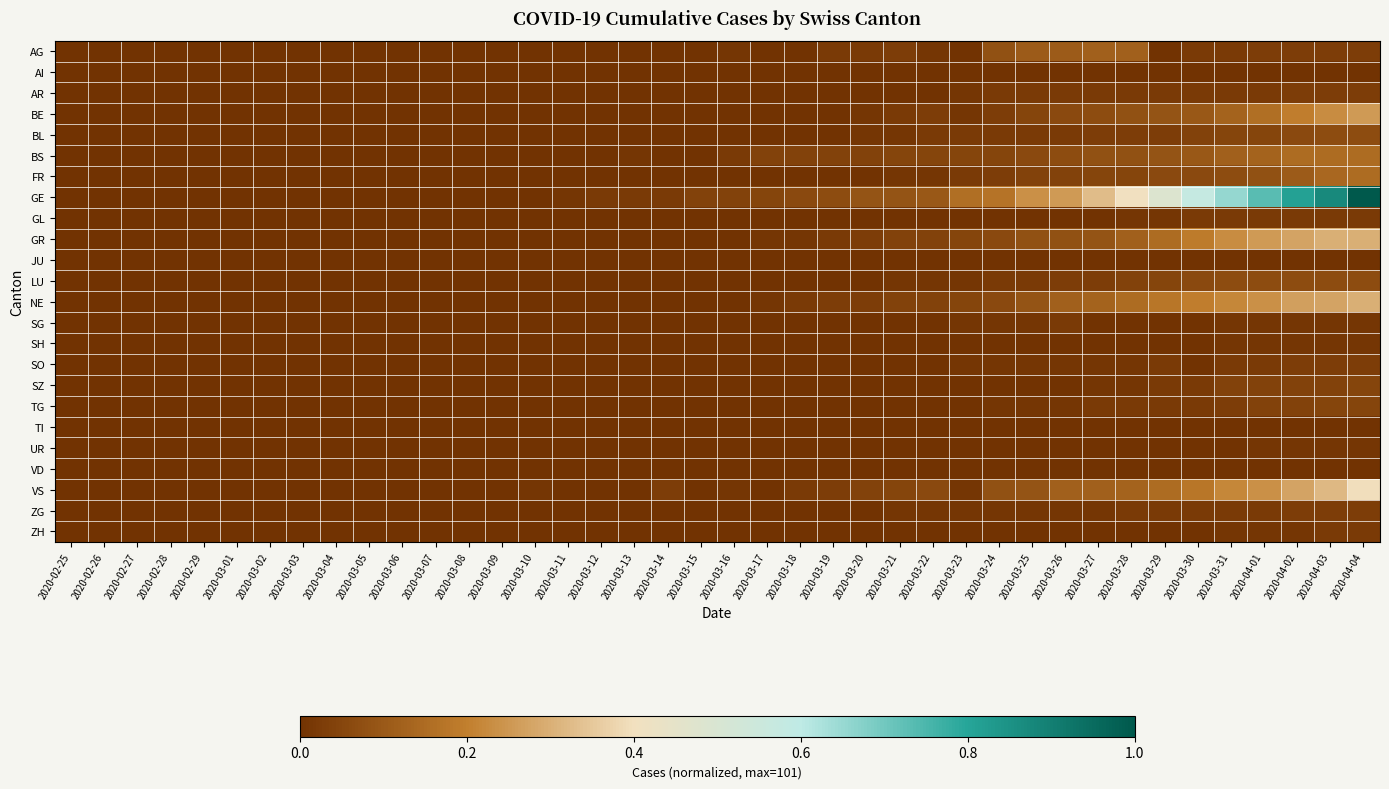

Reading left to right, transcribe all the data shown in this chart.

AG: 2020-02-25=0.0	2020-02-26=0.0	2020-02-27=0.0	2020-02-28=0.0	2020-02-29=0.0	2020-03-01=0.0	2020-03-02=0.0	2020-03-03=0.0	2020-03-04=0.0	2020-03-05=0.0	2020-03-06=0.0	2020-03-07=0.0	2020-03-08=0.0	2020-03-09=0.0	2020-03-10=0.0	2020-03-11=0.0	2020-03-12=0.0	2020-03-13=0.0	2020-03-14=0.0	2020-03-15=0.0	2020-03-16=0.0	2020-03-17=0.0	2020-03-18=0.0	2020-03-19=0.0	2020-03-20=0.0	2020-03-21=0.0	2020-03-22=0.0	2020-03-23=0.0	2020-03-24=0.1	2020-03-25=0.1	2020-03-26=0.1	2020-03-27=0.1	2020-03-28=0.1	2020-03-29=0.0	2020-03-30=0.0	2020-03-31=0.0	2020-04-01=0.0	2020-04-02=0.0	2020-04-03=0.0	2020-04-04=0.0
AI: 2020-02-25=0.0	2020-02-26=0.0	2020-02-27=0.0	2020-02-28=0.0	2020-02-29=0.0	2020-03-01=0.0	2020-03-02=0.0	2020-03-03=0.0	2020-03-04=0.0	2020-03-05=0.0	2020-03-06=0.0	2020-03-07=0.0	2020-03-08=0.0	2020-03-09=0.0	2020-03-10=0.0	2020-03-11=0.0	2020-03-12=0.0	2020-03-13=0.0	2020-03-14=0.0	2020-03-15=0.0	2020-03-16=0.0	2020-03-17=0.0	2020-03-18=0.0	2020-03-19=0.0	2020-03-20=0.0	2020-03-21=0.0	2020-03-22=0.0	2020-03-23=0.0	2020-03-24=0.0	2020-03-25=0.0	2020-03-26=0.0	2020-03-27=0.0	2020-03-28=0.0	2020-03-29=0.0	2020-03-30=0.0	2020-03-31=0.0	2020-04-01=0.0	2020-04-02=0.0	2020-04-03=0.0	2020-04-04=0.0
AR: 2020-02-25=0.0	2020-02-26=0.0	2020-02-27=0.0	2020-02-28=0.0	2020-02-29=0.0	2020-03-01=0.0	2020-03-02=0.0	2020-03-03=0.0	2020-03-04=0.0	2020-03-05=0.0	2020-03-06=0.0	2020-03-07=0.0	2020-03-08=0.0	2020-03-09=0.0	2020-03-10=0.0	2020-03-11=0.0	2020-03-12=0.0	2020-03-13=0.0	2020-03-14=0.0	2020-03-15=0.0	2020-03-16=0.0	2020-03-17=0.0	2020-03-18=0.0	2020-03-19=0.0	2020-03-20=0.0	2020-03-21=0.0	2020-03-22=0.0	2020-03-23=0.0	2020-03-24=0.0	2020-03-25=0.0	2020-03-26=0.0	2020-03-27=0.0	2020-03-28=0.0	2020-03-29=0.0	2020-03-30=0.0	2020-03-31=0.0	2020-04-01=0.0	2020-04-02=0.0	2020-04-03=0.0	2020-04-04=0.0
BE: 2020-02-25=0.0	2020-02-26=0.0	2020-02-27=0.0	2020-02-28=0.0	2020-02-29=0.0	2020-03-01=0.0	2020-03-02=0.0	2020-03-03=0.0	2020-03-04=0.0	2020-03-05=0.0	2020-03-06=0.0	2020-03-07=0.0	2020-03-08=0.0	2020-03-09=0.0	2020-03-10=0.0	2020-03-11=0.0	2020-03-12=0.0	2020-03-13=0.0	2020-03-14=0.0	2020-03-15=0.0	2020-03-16=0.0	2020-03-17=0.0	2020-03-18=0.0	2020-03-19=0.0	2020-03-20=0.0	2020-03-21=0.0	2020-03-22=0.0	2020-03-23=0.0	2020-03-24=0.0	2020-03-25=0.0	2020-03-26=0.1	2020-03-27=0.1	2020-03-28=0.1	2020-03-29=0.1	2020-03-30=0.1	2020-03-31=0.1	2020-04-01=0.2	2020-04-02=0.2	2020-04-03=0.2	2020-04-04=0.3
BL: 2020-02-25=0.0	2020-02-26=0.0	2020-02-27=0.0	2020-02-28=0.0	2020-02-29=0.0	2020-03-01=0.0	2020-03-02=0.0	2020-03-03=0.0	2020-03-04=0.0	2020-03-05=0.0	2020-03-06=0.0	2020-03-07=0.0	2020-03-08=0.0	2020-03-09=0.0	2020-03-10=0.0	2020-03-11=0.0	2020-03-12=0.0	2020-03-13=0.0	2020-03-14=0.0	2020-03-15=0.0	2020-03-16=0.0	2020-03-17=0.0	2020-03-18=0.0	2020-03-19=0.0	2020-03-20=0.0	2020-03-21=0.0	2020-03-22=0.0	2020-03-23=0.0	2020-03-24=0.0	2020-03-25=0.0	2020-03-26=0.0	2020-03-27=0.0	2020-03-28=0.0	2020-03-29=0.0	2020-03-30=0.0	2020-03-31=0.0	2020-04-01=0.0	2020-04-02=0.1	2020-04-03=0.1	2020-04-04=0.1
BS: 2020-02-25=0.0	2020-02-26=0.0	2020-02-27=0.0	2020-02-28=0.0	2020-02-29=0.0	2020-03-01=0.0	2020-03-02=0.0	2020-03-03=0.0	2020-03-04=0.0	2020-03-05=0.0	2020-03-06=0.0	2020-03-07=0.0	2020-03-08=0.0	2020-03-09=0.0	2020-03-10=0.0	2020-03-11=0.0	2020-03-12=0.0	2020-03-13=0.0	2020-03-14=0.0	2020-03-15=0.0	2020-03-16=0.0	2020-03-17=0.0	2020-03-18=0.0	2020-03-19=0.0	2020-03-20=0.0	2020-03-21=0.0	2020-03-22=0.0	2020-03-23=0.0	2020-03-24=0.0	2020-03-25=0.1	2020-03-26=0.1	2020-03-27=0.1	2020-03-28=0.1	2020-03-29=0.1	2020-03-30=0.1	2020-03-31=0.1	2020-04-01=0.1	2020-04-02=0.1	2020-04-03=0.1	2020-04-04=0.1
FR: 2020-02-25=0.0	2020-02-26=0.0	2020-02-27=0.0	2020-02-28=0.0	2020-02-29=0.0	2020-03-01=0.0	2020-03-02=0.0	2020-03-03=0.0	2020-03-04=0.0	2020-03-05=0.0	2020-03-06=0.0	2020-03-07=0.0	2020-03-08=0.0	2020-03-09=0.0	2020-03-10=0.0	2020-03-11=0.0	2020-03-12=0.0	2020-03-13=0.0	2020-03-14=0.0	2020-03-15=0.0	2020-03-16=0.0	2020-03-17=0.0	2020-03-18=0.0	2020-03-19=0.0	2020-03-20=0.0	2020-03-21=0.0	2020-03-22=0.0	2020-03-23=0.0	2020-03-24=0.0	2020-03-25=0.0	2020-03-26=0.0	2020-03-27=0.0	2020-03-28=0.0	2020-03-29=0.1	2020-03-30=0.1	2020-03-31=0.1	2020-04-01=0.1	2020-04-02=0.1	2020-04-03=0.1	2020-04-04=0.1
GE: 2020-02-25=0.0	2020-02-26=0.0	2020-02-27=0.0	2020-02-28=0.0	2020-02-29=0.0	2020-03-01=0.0	2020-03-02=0.0	2020-03-03=0.0	2020-03-04=0.0	2020-03-05=0.0	2020-03-06=0.0	2020-03-07=0.0	2020-03-08=0.0	2020-03-09=0.0	2020-03-10=0.0	2020-03-11=0.0	2020-03-12=0.0	2020-03-13=0.0	2020-03-14=0.0	2020-03-15=0.0	2020-03-16=0.0	2020-03-17=0.0	2020-03-18=0.1	2020-03-19=0.1	2020-03-20=0.1	2020-03-21=0.1	2020-03-22=0.1	2020-03-23=0.2	2020-03-24=0.2	2020-03-25=0.2	2020-03-26=0.3	2020-03-27=0.3	2020-03-28=0.4	2020-03-29=0.5	2020-03-30=0.6	2020-03-31=0.7	2020-04-01=0.7	2020-04-02=0.8	2020-04-03=0.9	2020-04-04=1.0
GL: 2020-02-25=0.0	2020-02-26=0.0	2020-02-27=0.0	2020-02-28=0.0	2020-02-29=0.0	2020-03-01=0.0	2020-03-02=0.0	2020-03-03=0.0	2020-03-04=0.0	2020-03-05=0.0	2020-03-06=0.0	2020-03-07=0.0	2020-03-08=0.0	2020-03-09=0.0	2020-03-10=0.0	2020-03-11=0.0	2020-03-12=0.0	2020-03-13=0.0	2020-03-14=0.0	2020-03-15=0.0	2020-03-16=0.0	2020-03-17=0.0	2020-03-18=0.0	2020-03-19=0.0	2020-03-20=0.0	2020-03-21=0.0	2020-03-22=0.0	2020-03-23=0.0	2020-03-24=0.0	2020-03-25=0.0	2020-03-26=0.0	2020-03-27=0.0	2020-03-28=0.0	2020-03-29=0.0	2020-03-30=0.0	2020-03-31=0.0	2020-04-01=0.0	2020-04-02=0.0	2020-04-03=0.0	2020-04-04=0.0
GR: 2020-02-25=0.0	2020-02-26=0.0	2020-02-27=0.0	2020-02-28=0.0	2020-02-29=0.0	2020-03-01=0.0	2020-03-02=0.0	2020-03-03=0.0	2020-03-04=0.0	2020-03-05=0.0	2020-03-06=0.0	2020-03-07=0.0	2020-03-08=0.0	2020-03-09=0.0	2020-03-10=0.0	2020-03-11=0.0	2020-03-12=0.0	2020-03-13=0.0	2020-03-14=0.0	2020-03-15=0.0	2020-03-16=0.0	2020-03-17=0.0	2020-03-18=0.0	2020-03-19=0.0	2020-03-20=0.0	2020-03-21=0.0	2020-03-22=0.0	2020-03-23=0.0	2020-03-24=0.1	2020-03-25=0.1	2020-03-26=0.1	2020-03-27=0.1	2020-03-28=0.1	2020-03-29=0.1	2020-03-30=0.2	2020-03-31=0.2	2020-04-01=0.3	2020-04-02=0.3	2020-04-03=0.3	2020-04-04=0.3
JU: 2020-02-25=0.0	2020-02-26=0.0	2020-02-27=0.0	2020-02-28=0.0	2020-02-29=0.0	2020-03-01=0.0	2020-03-02=0.0	2020-03-03=0.0	2020-03-04=0.0	2020-03-05=0.0	2020-03-06=0.0	2020-03-07=0.0	2020-03-08=0.0	2020-03-09=0.0	2020-03-10=0.0	2020-03-11=0.0	2020-03-12=0.0	2020-03-13=0.0	2020-03-14=0.0	2020-03-15=0.0	2020-03-16=0.0	2020-03-17=0.0	2020-03-18=0.0	2020-03-19=0.0	2020-03-20=0.0	2020-03-21=0.0	2020-03-22=0.0	2020-03-23=0.0	2020-03-24=0.0	2020-03-25=0.0	2020-03-26=0.0	2020-03-27=0.0	2020-03-28=0.0	2020-03-29=0.0	2020-03-30=0.0	2020-03-31=0.0	2020-04-01=0.0	2020-04-02=0.0	2020-04-03=0.0	2020-04-04=0.0
LU: 2020-02-25=0.0	2020-02-26=0.0	2020-02-27=0.0	2020-02-28=0.0	2020-02-29=0.0	2020-03-01=0.0	2020-03-02=0.0	2020-03-03=0.0	2020-03-04=0.0	2020-03-05=0.0	2020-03-06=0.0	2020-03-07=0.0	2020-03-08=0.0	2020-03-09=0.0	2020-03-10=0.0	2020-03-11=0.0	2020-03-12=0.0	2020-03-13=0.0	2020-03-14=0.0	2020-03-15=0.0	2020-03-16=0.0	2020-03-17=0.0	2020-03-18=0.0	2020-03-19=0.0	2020-03-20=0.0	2020-03-21=0.0	2020-03-22=0.0	2020-03-23=0.0	2020-03-24=0.0	2020-03-25=0.0	2020-03-26=0.0	2020-03-27=0.0	2020-03-28=0.0	2020-03-29=0.0	2020-03-30=0.1	2020-03-31=0.1	2020-04-01=0.1	2020-04-02=0.1	2020-04-03=0.1	2020-04-04=0.1
NE: 2020-02-25=0.0	2020-02-26=0.0	2020-02-27=0.0	2020-02-28=0.0	2020-02-29=0.0	2020-03-01=0.0	2020-03-02=0.0	2020-03-03=0.0	2020-03-04=0.0	2020-03-05=0.0	2020-03-06=0.0	2020-03-07=0.0	2020-03-08=0.0	2020-03-09=0.0	2020-03-10=0.0	2020-03-11=0.0	2020-03-12=0.0	2020-03-13=0.0	2020-03-14=0.0	2020-03-15=0.0	2020-03-16=0.0	2020-03-17=0.0	2020-03-18=0.0	2020-03-19=0.0	2020-03-20=0.0	2020-03-21=0.0	2020-03-22=0.0	2020-03-23=0.0	2020-03-24=0.1	2020-03-25=0.1	2020-03-26=0.1	2020-03-27=0.1	2020-03-28=0.1	2020-03-29=0.2	2020-03-30=0.2	2020-03-31=0.2	2020-04-01=0.2	2020-04-02=0.3	2020-04-03=0.3	2020-04-04=0.3
SG: 2020-02-25=0.0	2020-02-26=0.0	2020-02-27=0.0	2020-02-28=0.0	2020-02-29=0.0	2020-03-01=0.0	2020-03-02=0.0	2020-03-03=0.0	2020-03-04=0.0	2020-03-05=0.0	2020-03-06=0.0	2020-03-07=0.0	2020-03-08=0.0	2020-03-09=0.0	2020-03-10=0.0	2020-03-11=0.0	2020-03-12=0.0	2020-03-13=0.0	2020-03-14=0.0	2020-03-15=0.0	2020-03-16=0.0	2020-03-17=0.0	2020-03-18=0.0	2020-03-19=0.0	2020-03-20=0.0	2020-03-21=0.0	2020-03-22=0.0	2020-03-23=0.0	2020-03-24=0.0	2020-03-25=0.0	2020-03-26=0.0	2020-03-27=0.0	2020-03-28=0.0	2020-03-29=0.0	2020-03-30=0.0	2020-03-31=0.0	2020-04-01=0.0	2020-04-02=0.0	2020-04-03=0.0	2020-04-04=0.0
SH: 2020-02-25=0.0	2020-02-26=0.0	2020-02-27=0.0	2020-02-28=0.0	2020-02-29=0.0	2020-03-01=0.0	2020-03-02=0.0	2020-03-03=0.0	2020-03-04=0.0	2020-03-05=0.0	2020-03-06=0.0	2020-03-07=0.0	2020-03-08=0.0	2020-03-09=0.0	2020-03-10=0.0	2020-03-11=0.0	2020-03-12=0.0	2020-03-13=0.0	2020-03-14=0.0	2020-03-15=0.0	2020-03-16=0.0	2020-03-17=0.0	2020-03-18=0.0	2020-03-19=0.0	2020-03-20=0.0	2020-03-21=0.0	2020-03-22=0.0	2020-03-23=0.0	2020-03-24=0.0	2020-03-25=0.0	2020-03-26=0.0	2020-03-27=0.0	2020-03-28=0.0	2020-03-29=0.0	2020-03-30=0.0	2020-03-31=0.0	2020-04-01=0.0	2020-04-02=0.0	2020-04-03=0.0	2020-04-04=0.0
SO: 2020-02-25=0.0	2020-02-26=0.0	2020-02-27=0.0	2020-02-28=0.0	2020-02-29=0.0	2020-03-01=0.0	2020-03-02=0.0	2020-03-03=0.0	2020-03-04=0.0	2020-03-05=0.0	2020-03-06=0.0	2020-03-07=0.0	2020-03-08=0.0	2020-03-09=0.0	2020-03-10=0.0	2020-03-11=0.0	2020-03-12=0.0	2020-03-13=0.0	2020-03-14=0.0	2020-03-15=0.0	2020-03-16=0.0	2020-03-17=0.0	2020-03-18=0.0	2020-03-19=0.0	2020-03-20=0.0	2020-03-21=0.0	2020-03-22=0.0	2020-03-23=0.0	2020-03-24=0.0	2020-03-25=0.0	2020-03-26=0.0	2020-03-27=0.0	2020-03-28=0.0	2020-03-29=0.0	2020-03-30=0.0	2020-03-31=0.0	2020-04-01=0.0	2020-04-02=0.0	2020-04-03=0.0	2020-04-04=0.0
SZ: 2020-02-25=0.0	2020-02-26=0.0	2020-02-27=0.0	2020-02-28=0.0	2020-02-29=0.0	2020-03-01=0.0	2020-03-02=0.0	2020-03-03=0.0	2020-03-04=0.0	2020-03-05=0.0	2020-03-06=0.0	2020-03-07=0.0	2020-03-08=0.0	2020-03-09=0.0	2020-03-10=0.0	2020-03-11=0.0	2020-03-12=0.0	2020-03-13=0.0	2020-03-14=0.0	2020-03-15=0.0	2020-03-16=0.0	2020-03-17=0.0	2020-03-18=0.0	2020-03-19=0.0	2020-03-20=0.0	2020-03-21=0.0	2020-03-22=0.0	2020-03-23=0.0	2020-03-24=0.0	2020-03-25=0.0	2020-03-26=0.0	2020-03-27=0.0	2020-03-28=0.0	2020-03-29=0.0	2020-03-30=0.0	2020-03-31=0.0	2020-04-01=0.0	2020-04-02=0.0	2020-04-03=0.0	2020-04-04=0.0
TG: 2020-02-25=0.0	2020-02-26=0.0	2020-02-27=0.0	2020-02-28=0.0	2020-02-29=0.0	2020-03-01=0.0	2020-03-02=0.0	2020-03-03=0.0	2020-03-04=0.0	2020-03-05=0.0	2020-03-06=0.0	2020-03-07=0.0	2020-03-08=0.0	2020-03-09=0.0	2020-03-10=0.0	2020-03-11=0.0	2020-03-12=0.0	2020-03-13=0.0	2020-03-14=0.0	2020-03-15=0.0	2020-03-16=0.0	2020-03-17=0.0	2020-03-18=0.0	2020-03-19=0.0	2020-03-20=0.0	2020-03-21=0.0	2020-03-22=0.0	2020-03-23=0.0	2020-03-24=0.0	2020-03-25=0.0	2020-03-26=0.0	2020-03-27=0.0	2020-03-28=0.0	2020-03-29=0.0	2020-03-30=0.0	2020-03-31=0.0	2020-04-01=0.0	2020-04-02=0.0	2020-04-03=0.0	2020-04-04=0.0
TI: 2020-02-25=0.0	2020-02-26=0.0	2020-02-27=0.0	2020-02-28=0.0	2020-02-29=0.0	2020-03-01=0.0	2020-03-02=0.0	2020-03-03=0.0	2020-03-04=0.0	2020-03-05=0.0	2020-03-06=0.0	2020-03-07=0.0	2020-03-08=0.0	2020-03-09=0.0	2020-03-10=0.0	2020-03-11=0.0	2020-03-12=0.0	2020-03-13=0.0	2020-03-14=0.0	2020-03-15=0.0	2020-03-16=0.0	2020-03-17=0.0	2020-03-18=0.0	2020-03-19=0.0	2020-03-20=0.0	2020-03-21=0.0	2020-03-22=0.0	2020-03-23=0.0	2020-03-24=0.0	2020-03-25=0.0	2020-03-26=0.0	2020-03-27=0.0	2020-03-28=0.0	2020-03-29=0.0	2020-03-30=0.0	2020-03-31=0.0	2020-04-01=0.0	2020-04-02=0.0	2020-04-03=0.0	2020-04-04=0.0
UR: 2020-02-25=0.0	2020-02-26=0.0	2020-02-27=0.0	2020-02-28=0.0	2020-02-29=0.0	2020-03-01=0.0	2020-03-02=0.0	2020-03-03=0.0	2020-03-04=0.0	2020-03-05=0.0	2020-03-06=0.0	2020-03-07=0.0	2020-03-08=0.0	2020-03-09=0.0	2020-03-10=0.0	2020-03-11=0.0	2020-03-12=0.0	2020-03-13=0.0	2020-03-14=0.0	2020-03-15=0.0	2020-03-16=0.0	2020-03-17=0.0	2020-03-18=0.0	2020-03-19=0.0	2020-03-20=0.0	2020-03-21=0.0	2020-03-22=0.0	2020-03-23=0.0	2020-03-24=0.0	2020-03-25=0.0	2020-03-26=0.0	2020-03-27=0.0	2020-03-28=0.0	2020-03-29=0.0	2020-03-30=0.0	2020-03-31=0.0	2020-04-01=0.0	2020-04-02=0.0	2020-04-03=0.0	2020-04-04=0.0
VD: 2020-02-25=0.0	2020-02-26=0.0	2020-02-27=0.0	2020-02-28=0.0	2020-02-29=0.0	2020-03-01=0.0	2020-03-02=0.0	2020-03-03=0.0	2020-03-04=0.0	2020-03-05=0.0	2020-03-06=0.0	2020-03-07=0.0	2020-03-08=0.0	2020-03-09=0.0	2020-03-10=0.0	2020-03-11=0.0	2020-03-12=0.0	2020-03-13=0.0	2020-03-14=0.0	2020-03-15=0.0	2020-03-16=0.0	2020-03-17=0.0	2020-03-18=0.0	2020-03-19=0.0	2020-03-20=0.0	2020-03-21=0.0	2020-03-22=0.0	2020-03-23=0.0	2020-03-24=0.0	2020-03-25=0.0	2020-03-26=0.0	2020-03-27=0.0	2020-03-28=0.0	2020-03-29=0.0	2020-03-30=0.0	2020-03-31=0.0	2020-04-01=0.0	2020-04-02=0.0	2020-04-03=0.0	2020-04-04=0.0
VS: 2020-02-25=0.0	2020-02-26=0.0	2020-02-27=0.0	2020-02-28=0.0	2020-02-29=0.0	2020-03-01=0.0	2020-03-02=0.0	2020-03-03=0.0	2020-03-04=0.0	2020-03-05=0.0	2020-03-06=0.0	2020-03-07=0.0	2020-03-08=0.0	2020-03-09=0.0	2020-03-10=0.0	2020-03-11=0.0	2020-03-12=0.0	2020-03-13=0.0	2020-03-14=0.0	2020-03-15=0.0	2020-03-16=0.0	2020-03-17=0.0	2020-03-18=0.0	2020-03-19=0.0	2020-03-20=0.0	2020-03-21=0.0	2020-03-22=0.1	2020-03-23=0.0	2020-03-24=0.1	2020-03-25=0.1	2020-03-26=0.1	2020-03-27=0.1	2020-03-28=0.1	2020-03-29=0.1	2020-03-30=0.2	2020-03-31=0.2	2020-04-01=0.2	2020-04-02=0.3	2020-04-03=0.3	2020-04-04=0.4
ZG: 2020-02-25=0.0	2020-02-26=0.0	2020-02-27=0.0	2020-02-28=0.0	2020-02-29=0.0	2020-03-01=0.0	2020-03-02=0.0	2020-03-03=0.0	2020-03-04=0.0	2020-03-05=0.0	2020-03-06=0.0	2020-03-07=0.0	2020-03-08=0.0	2020-03-09=0.0	2020-03-10=0.0	2020-03-11=0.0	2020-03-12=0.0	2020-03-13=0.0	2020-03-14=0.0	2020-03-15=0.0	2020-03-16=0.0	2020-03-17=0.0	2020-03-18=0.0	2020-03-19=0.0	2020-03-20=0.0	2020-03-21=0.0	2020-03-22=0.0	2020-03-23=0.0	2020-03-24=0.0	2020-03-25=0.0	2020-03-26=0.0	2020-03-27=0.0	2020-03-28=0.0	2020-03-29=0.0	2020-03-30=0.0	2020-03-31=0.0	2020-04-01=0.0	2020-04-02=0.0	2020-04-03=0.0	2020-04-04=0.0
ZH: 2020-02-25=0.0	2020-02-26=0.0	2020-02-27=0.0	2020-02-28=0.0	2020-02-29=0.0	2020-03-01=0.0	2020-03-02=0.0	2020-03-03=0.0	2020-03-04=0.0	2020-03-05=0.0	2020-03-06=0.0	2020-03-07=0.0	2020-03-08=0.0	2020-03-09=0.0	2020-03-10=0.0	2020-03-11=0.0	2020-03-12=0.0	2020-03-13=0.0	2020-03-14=0.0	2020-03-15=0.0	2020-03-16=0.0	2020-03-17=0.0	2020-03-18=0.0	2020-03-19=0.0	2020-03-20=0.0	2020-03-21=0.0	2020-03-22=0.0	2020-03-23=0.0	2020-03-24=0.0	2020-03-25=0.0	2020-03-26=0.0	2020-03-27=0.0	2020-03-28=0.0	2020-03-29=0.0	2020-03-30=0.0	2020-03-31=0.0	2020-04-01=0.0	2020-04-02=0.0	2020-04-03=0.0	2020-04-04=0.0